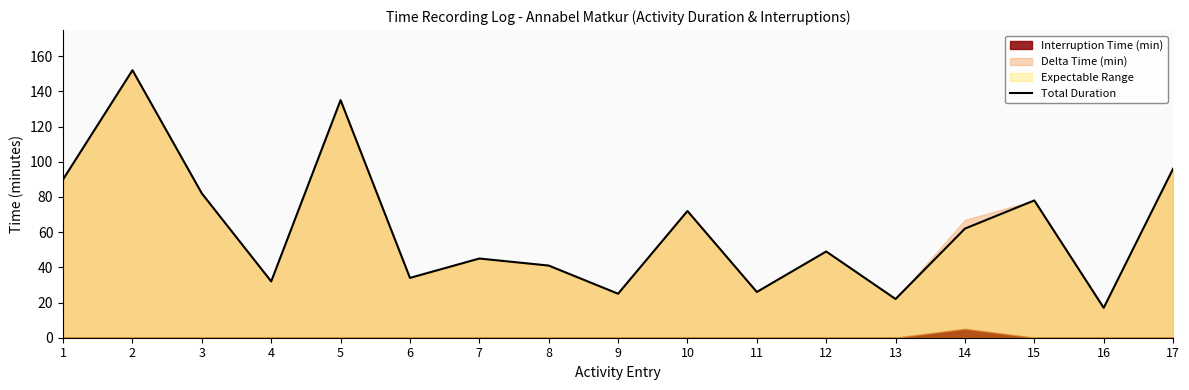

Rank the categories by value from highest to lowest.

2, 5, 17, 1, 3, 15, 10, 14, 12, 7, 8, 6, 4, 11, 9, 13, 16